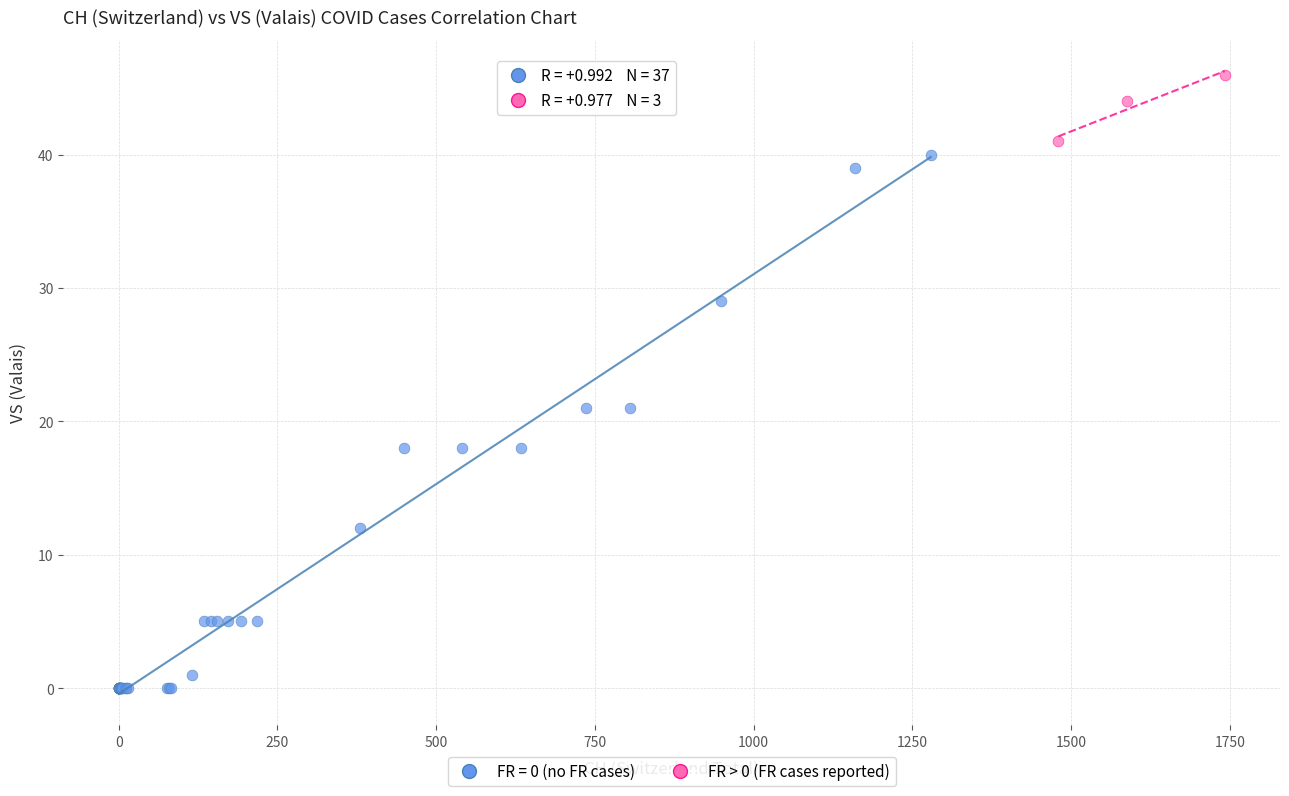

Which series has the widest spread of Y values?

FR = 0 (no FR cases)